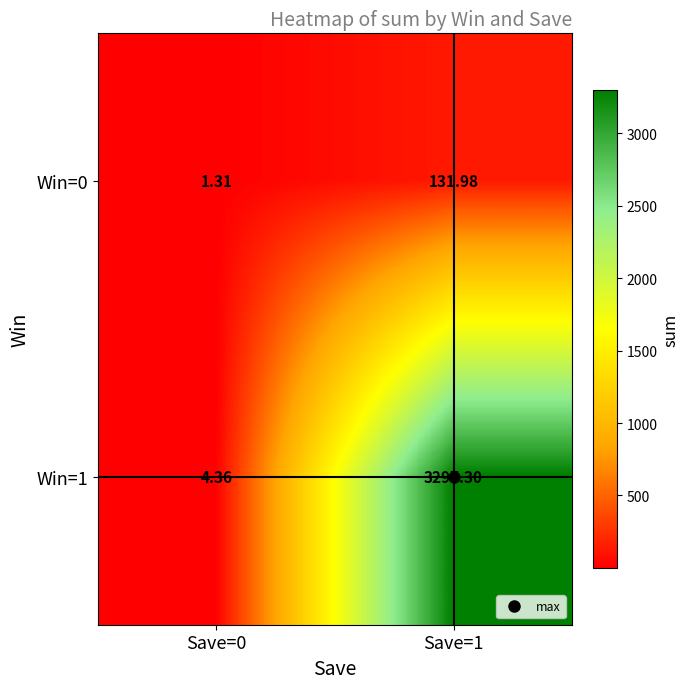

How many distinct data groups are displayed?

2